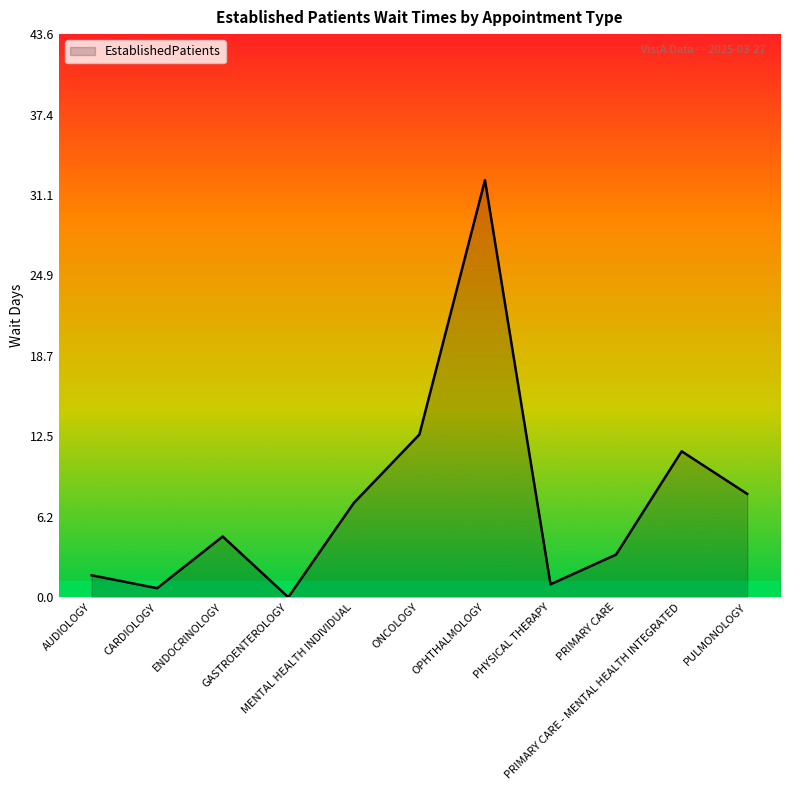

What is the maximum value shown in the chart?

32.3